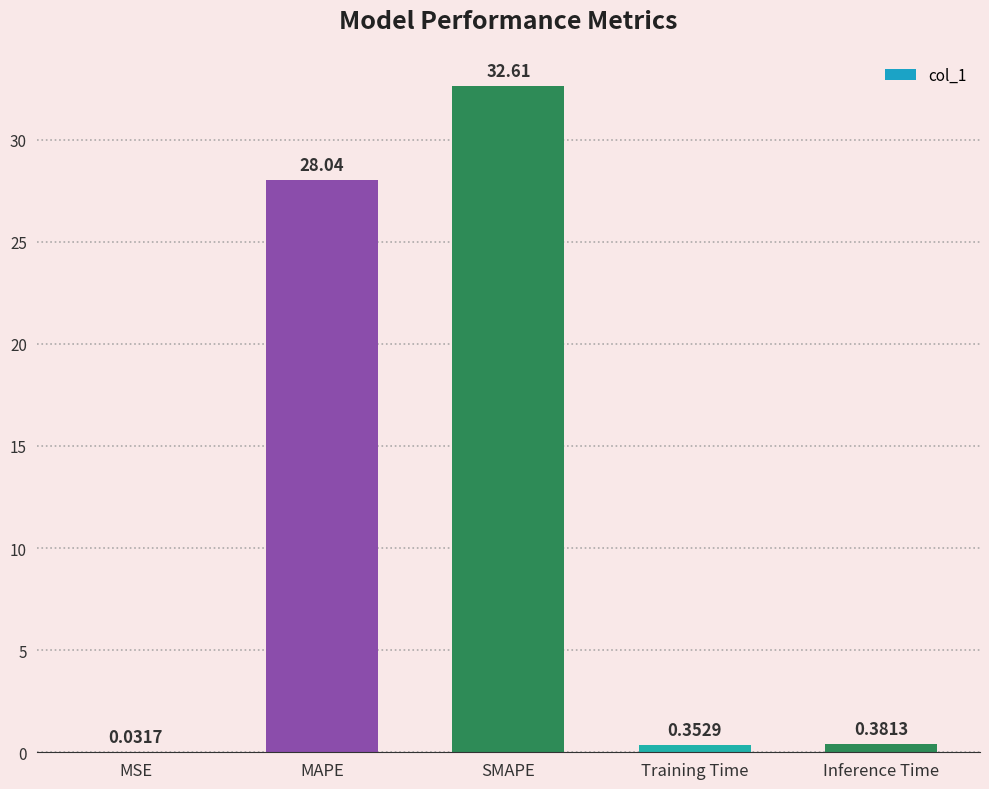

At which category does the chart reach its peak across all series?

SMAPE